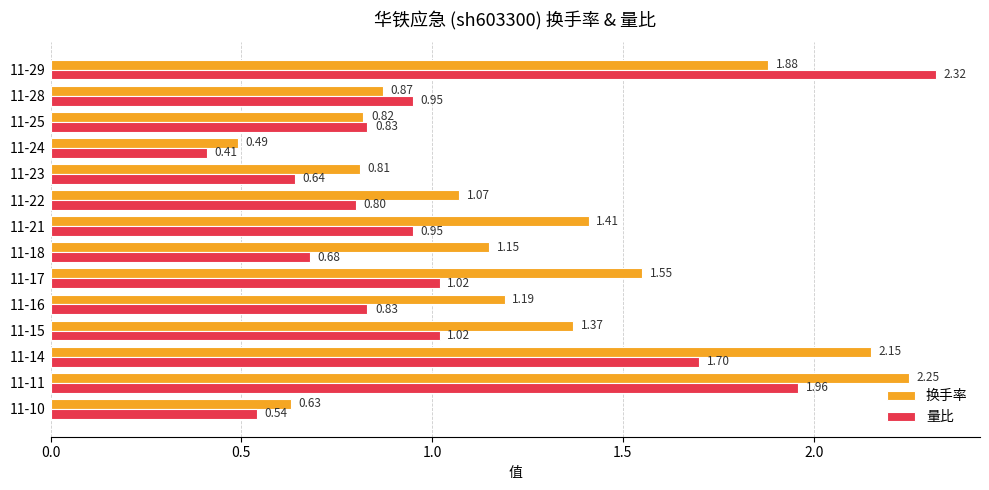

At which label is 换手率 closest to 1?

11-22